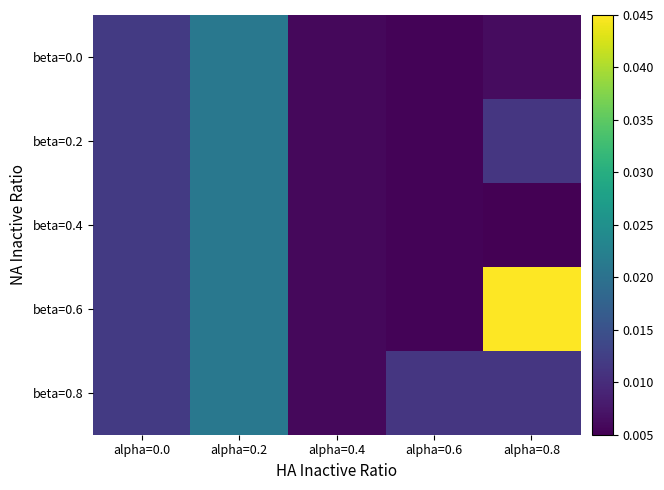

At alpha=0.6, list the series in order from smallest to largest.

beta=0.0, beta=0.2, beta=0.4, beta=0.6, beta=0.8